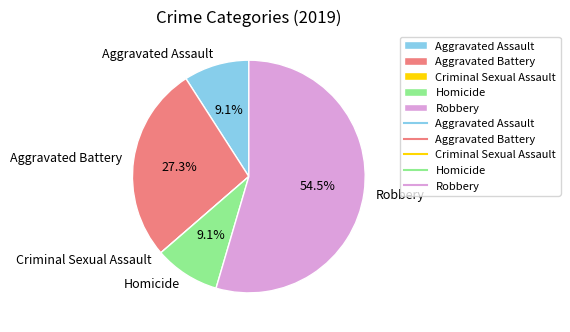

Does any single category account for the majority?

Yes